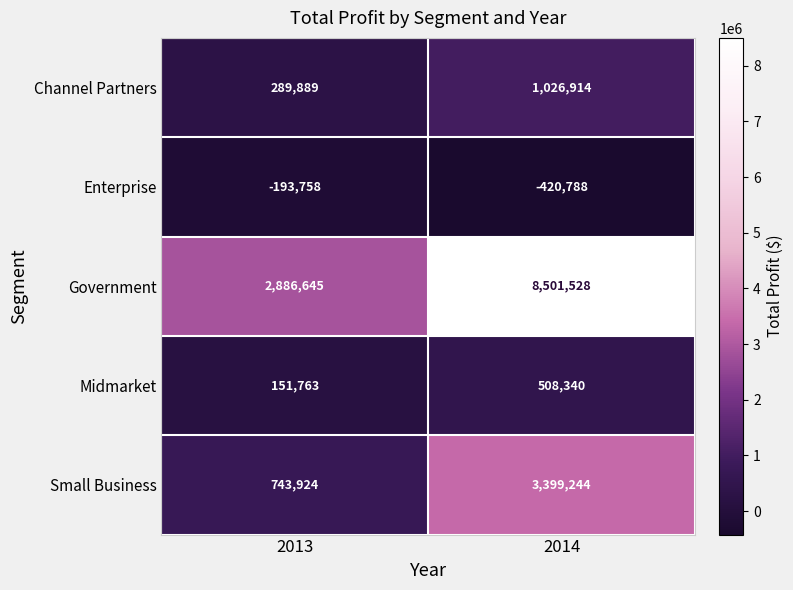

Count the number of data series in this chart.

5